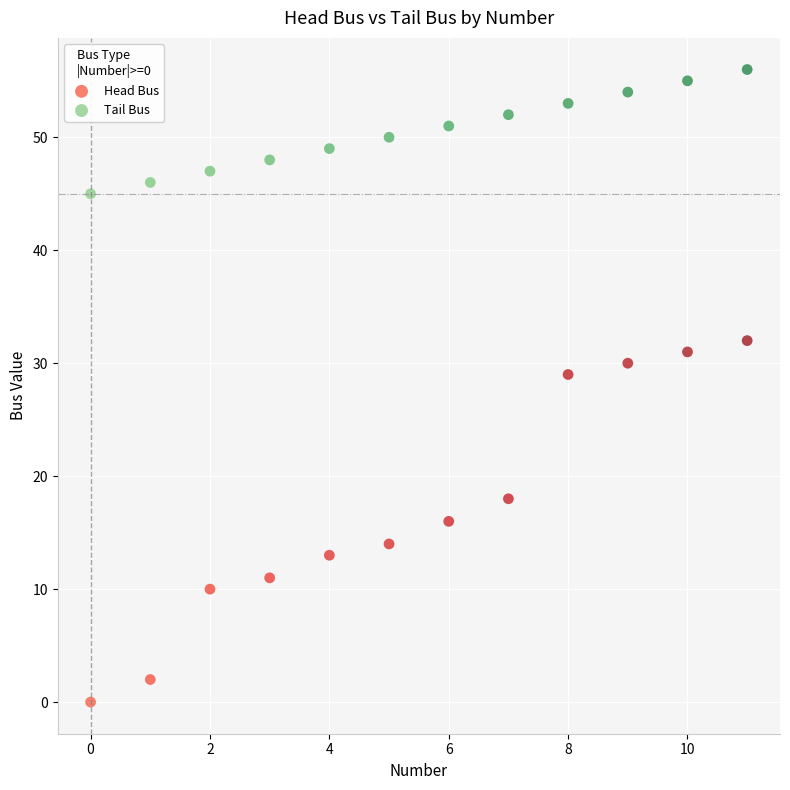

Across all data points, what is the range of Y values (max minus min)?

56